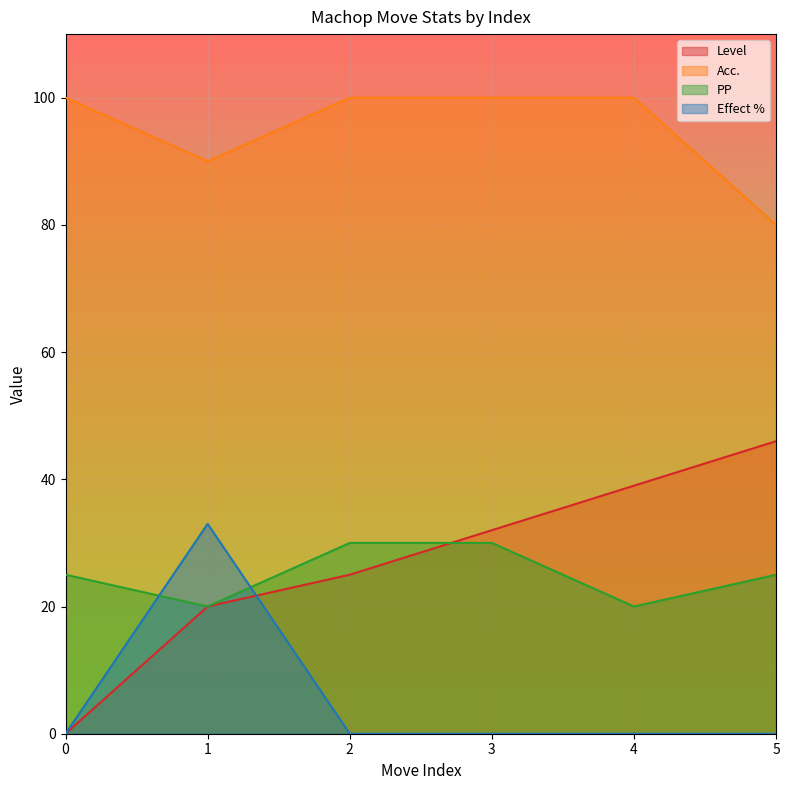

Reading left to right, transcribe all the data shown in this chart.

Level: 0	20	25	32	39	46
Acc.: 100	90	100	100	100	80
PP: 25	20	30	30	20	25
Effect %: 0	33	0	0	0	0